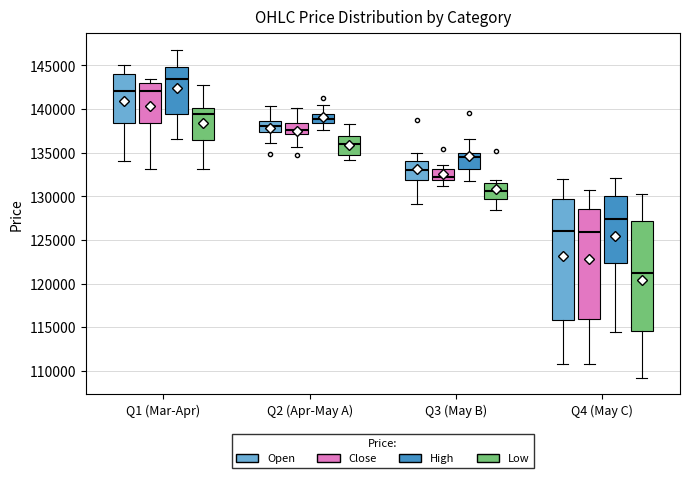

Which box has the lowest median line?

Q4 (May C) (Low)